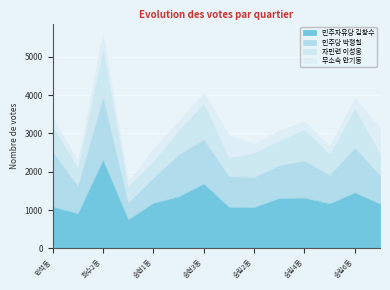

How many lines are shown in the chart?

4